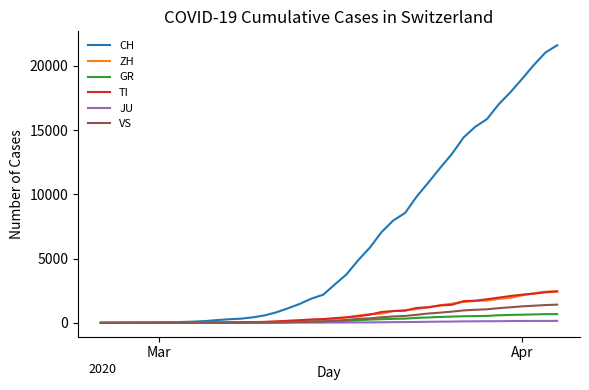

What is the sum of all CH values?

259170